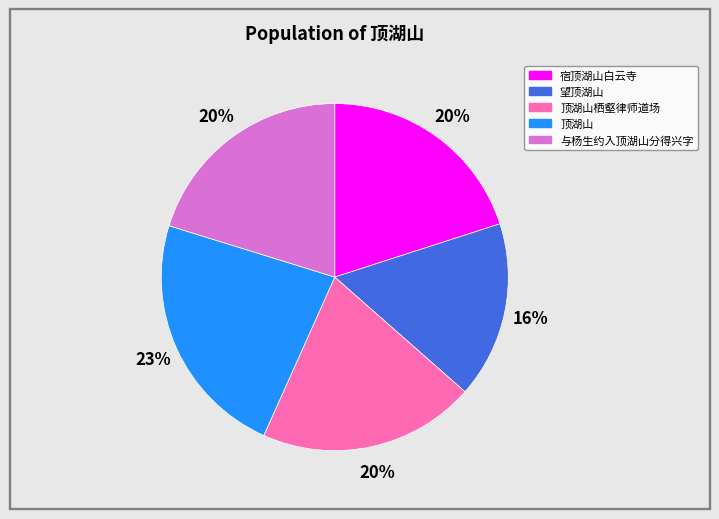

To the nearest percent, what is the difference between the largest and smallest slice percentages?

7%